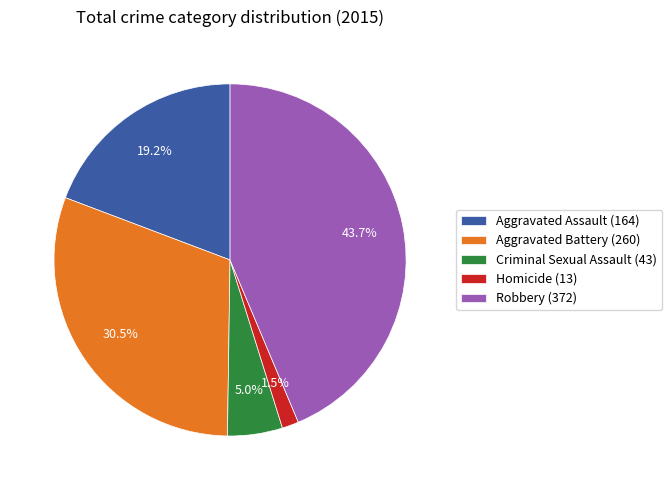

Which slice is the smallest?

Homicide